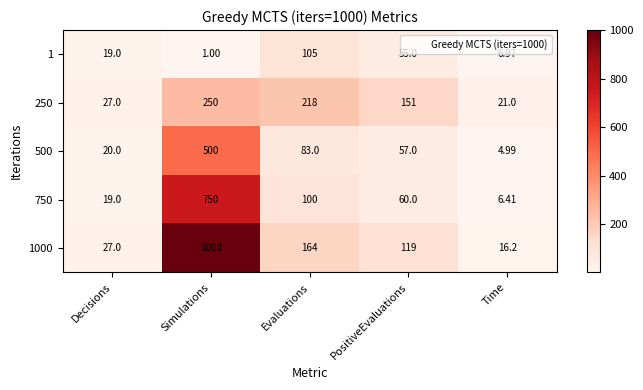

Is the value of 750 at Simulations greater than the value of 1000 at Evaluations?

Yes